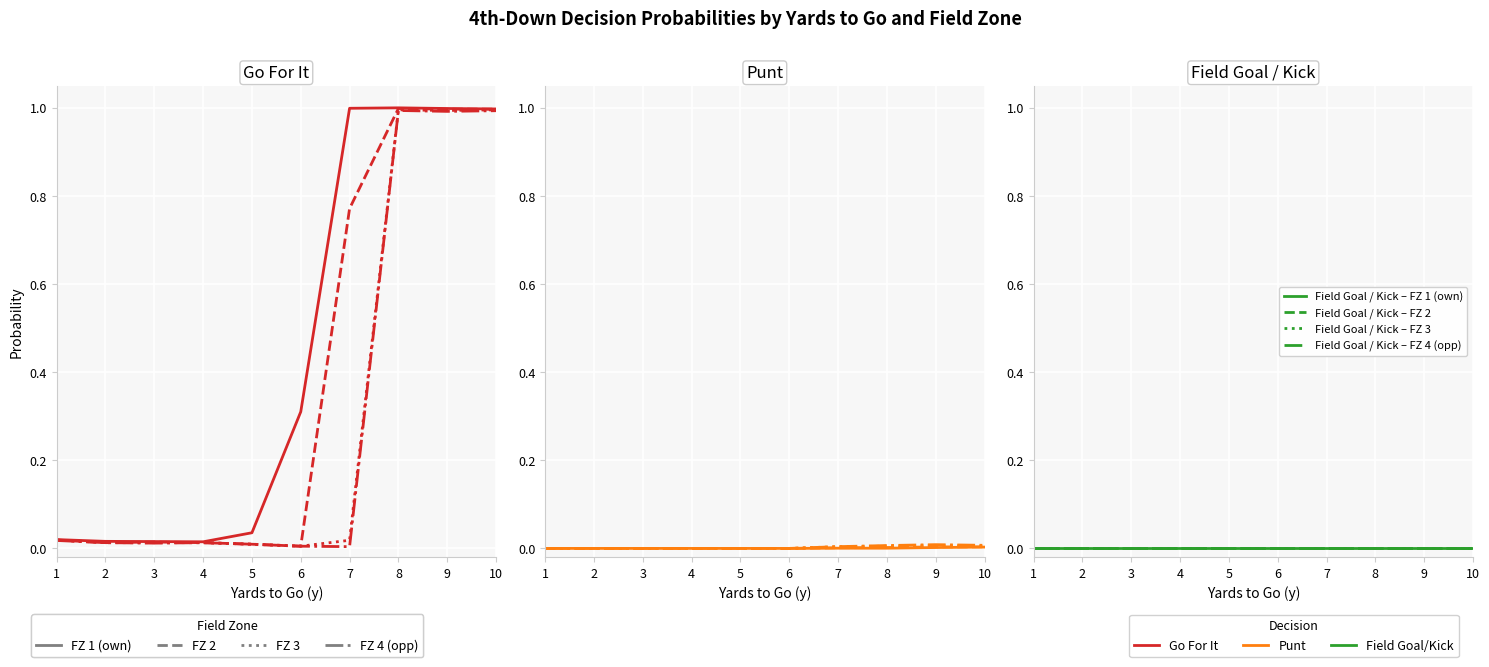

What are all the series names shown in the legend?

gofor, punt, kick